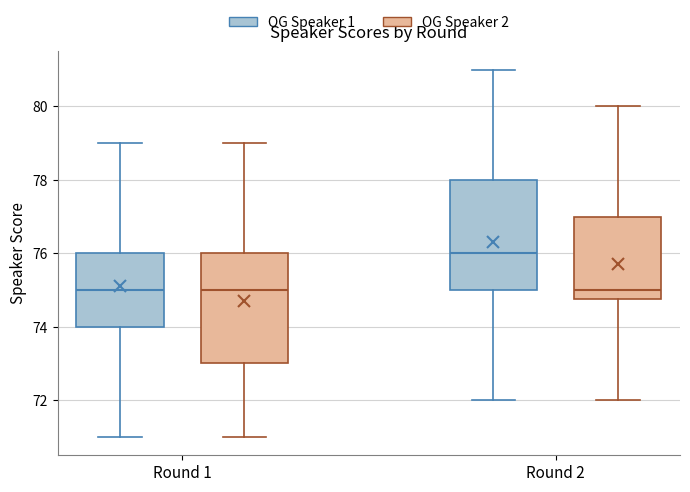

Reading left to right, read every box against the y-axis: the position of its median line, the range the box covers, and the ends of its whiskers. The values are not printed on the chart, so give them approximately, as read against the axis.

Round 1 (OG Speaker 1): median 75.0, box 74.0 to 76.0, whiskers 71.0 to 79.0
Round 1 (OG Speaker 2): median 75.0, box 73.0 to 76.0, whiskers 71.0 to 79.0
Round 2 (OG Speaker 1): median 76.0, box 75.0 to 78.0, whiskers 72.0 to 81.0
Round 2 (OG Speaker 2): median 75.0, box 74.8 to 77.0, whiskers 72.0 to 80.0